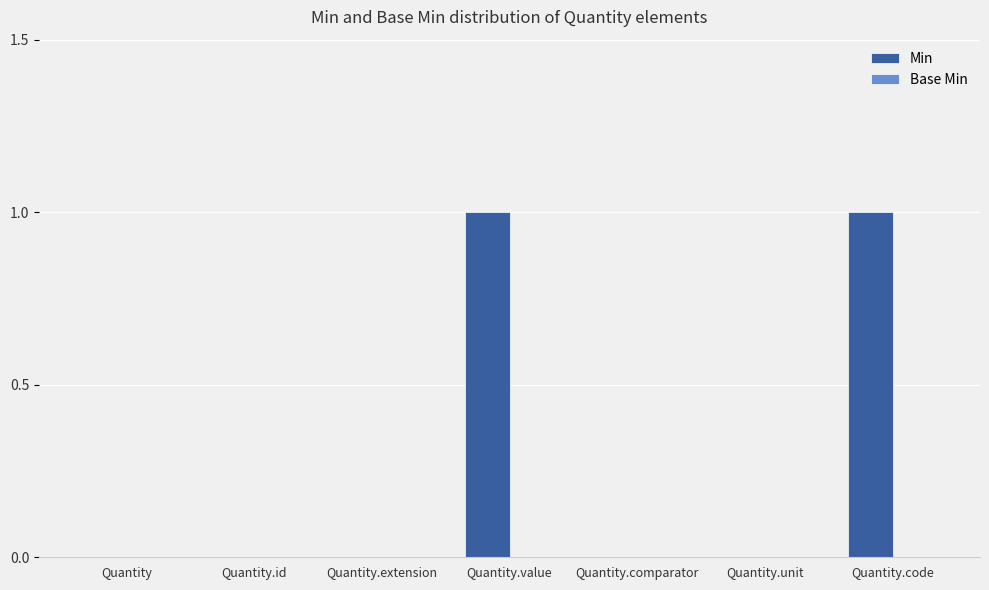

Between Quantity.code and Quantity.id, which is larger?

Quantity.code